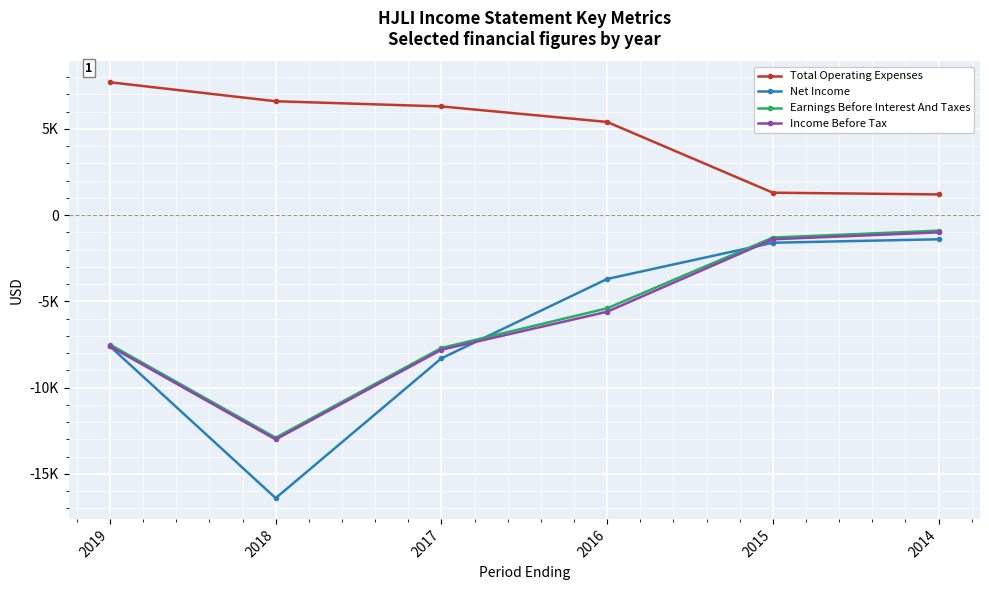

Is the value of Income Before Tax at 2018 greater than the value of Earnings Before Interest And Taxes at 2016?

No